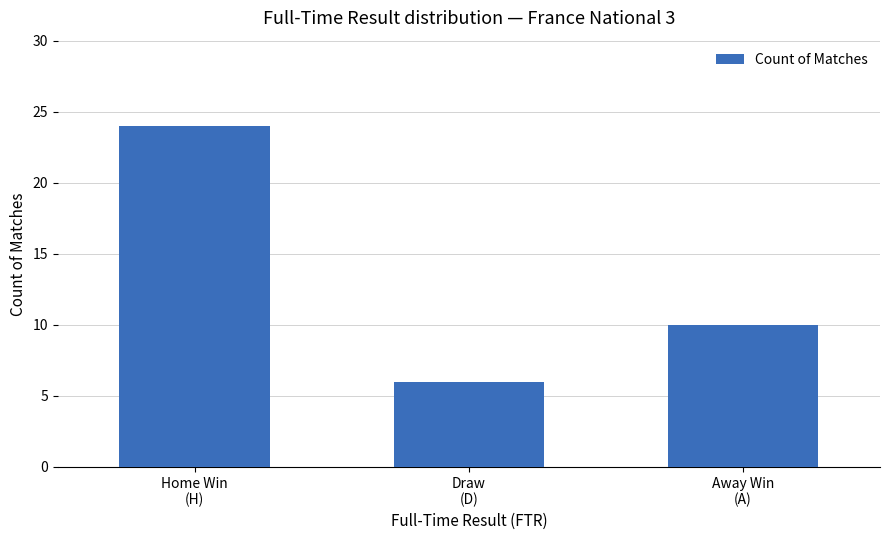

The chart shows a value of 2 at Draw
(D). True or false?

False